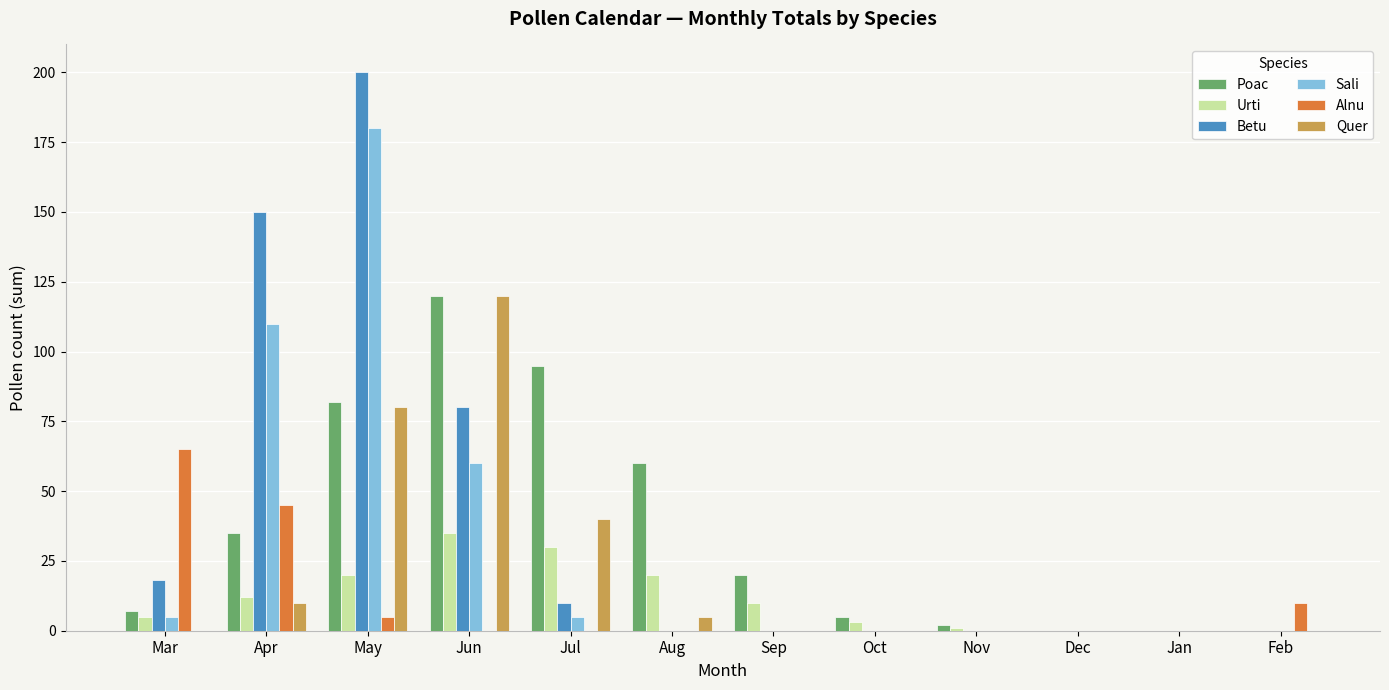

True or false: Poac has a value of -49 at Jan.

False